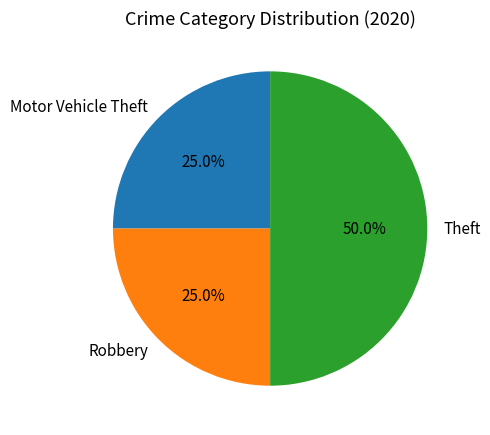

True or false: Robbery accounts for 19% of the total.

False